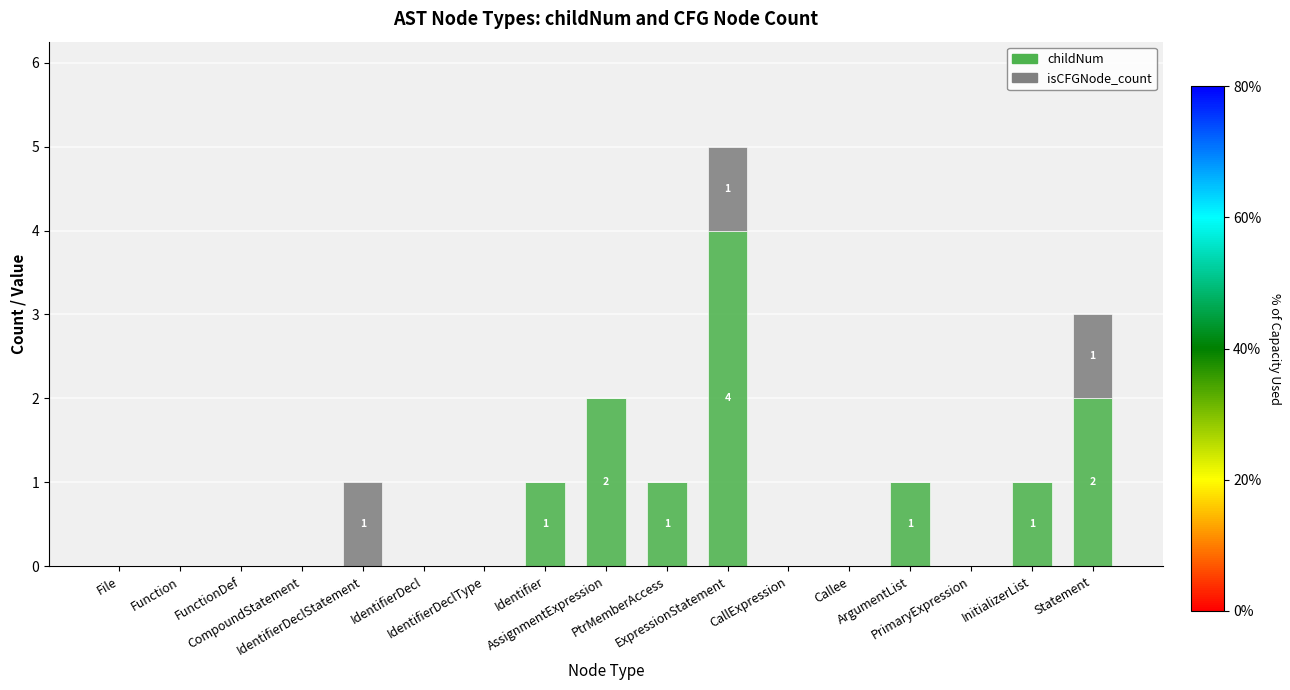

How many series are shown in this chart?

2